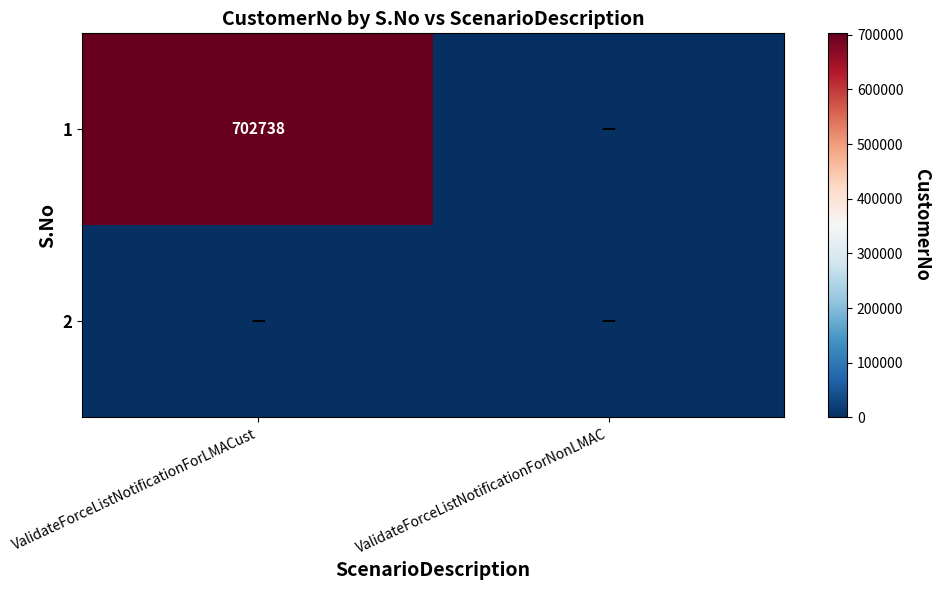

At ValidateForceListNotificationForLMACust, list the series in order from largest to smallest.

1, 2